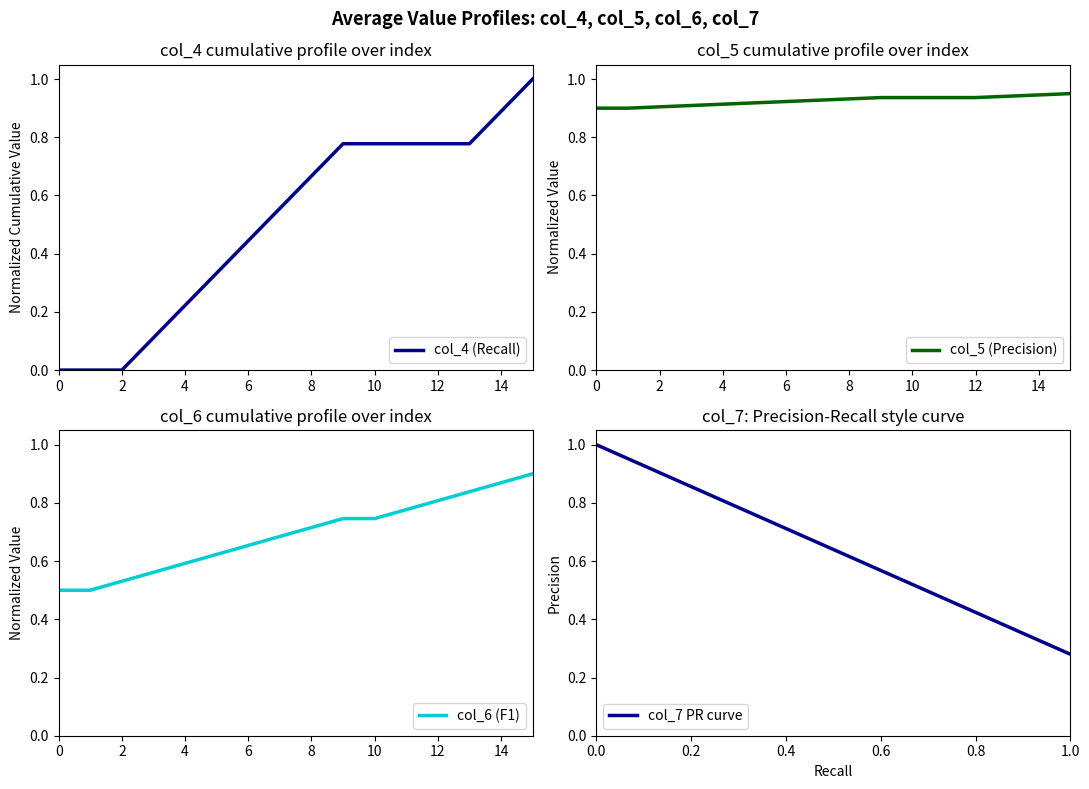

Which series ends up on top after the final intersection of col_7 PR curve and col_5 (Precision)?

col_5 (Precision)